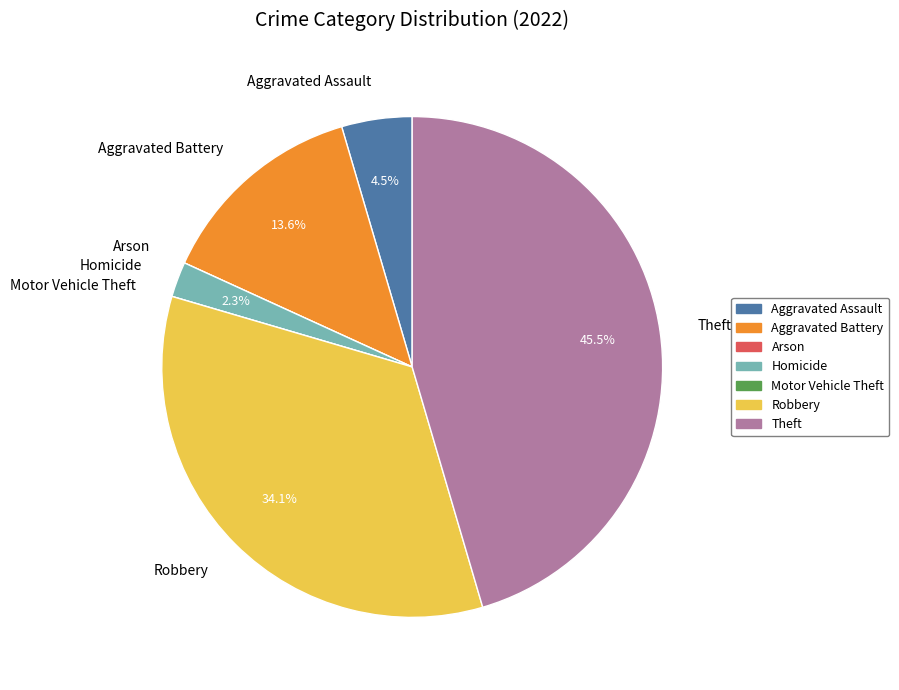

To the nearest percent, what percentage of the pie is Homicide?

2%